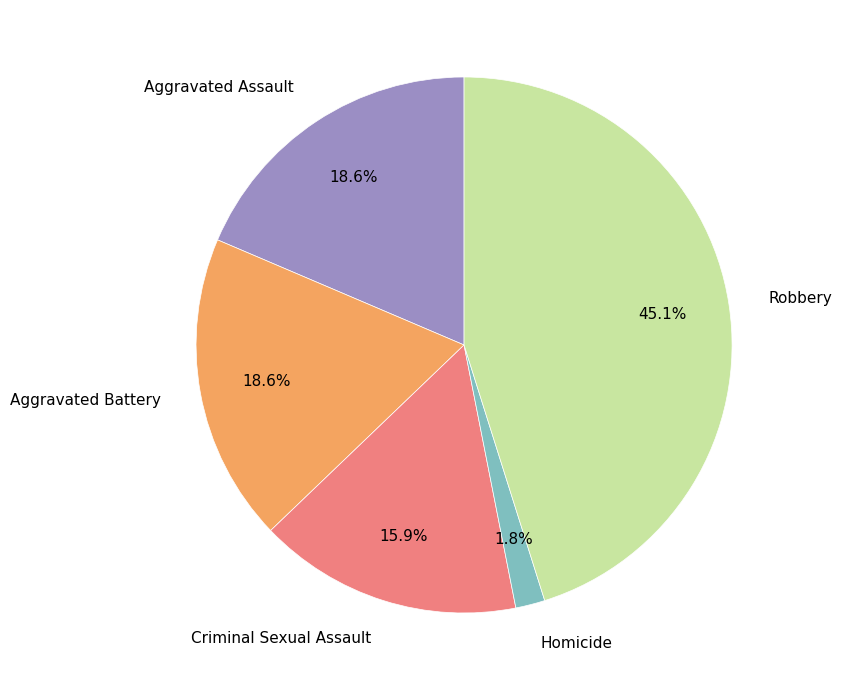

To the nearest percent, what percentage of the pie is Homicide?

2%